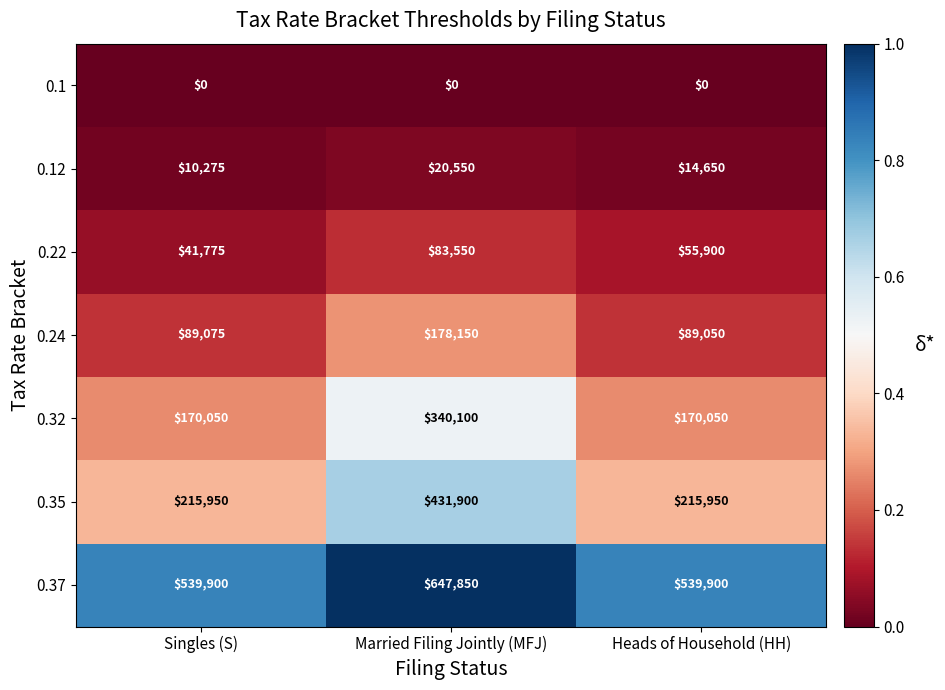

Reading right to left, extract all data points from this chart.

0.1: Heads of Household (HH)=0	Married Filing Jointly (MFJ)=0	Singles (S)=0
0.12: Heads of Household (HH)=14650	Married Filing Jointly (MFJ)=20550	Singles (S)=10275
0.22: Heads of Household (HH)=55900	Married Filing Jointly (MFJ)=83550	Singles (S)=41775
0.24: Heads of Household (HH)=89050	Married Filing Jointly (MFJ)=178150	Singles (S)=89075
0.32: Heads of Household (HH)=170050	Married Filing Jointly (MFJ)=340100	Singles (S)=170050
0.35: Heads of Household (HH)=215950	Married Filing Jointly (MFJ)=431900	Singles (S)=215950
0.37: Heads of Household (HH)=539900	Married Filing Jointly (MFJ)=647850	Singles (S)=539900